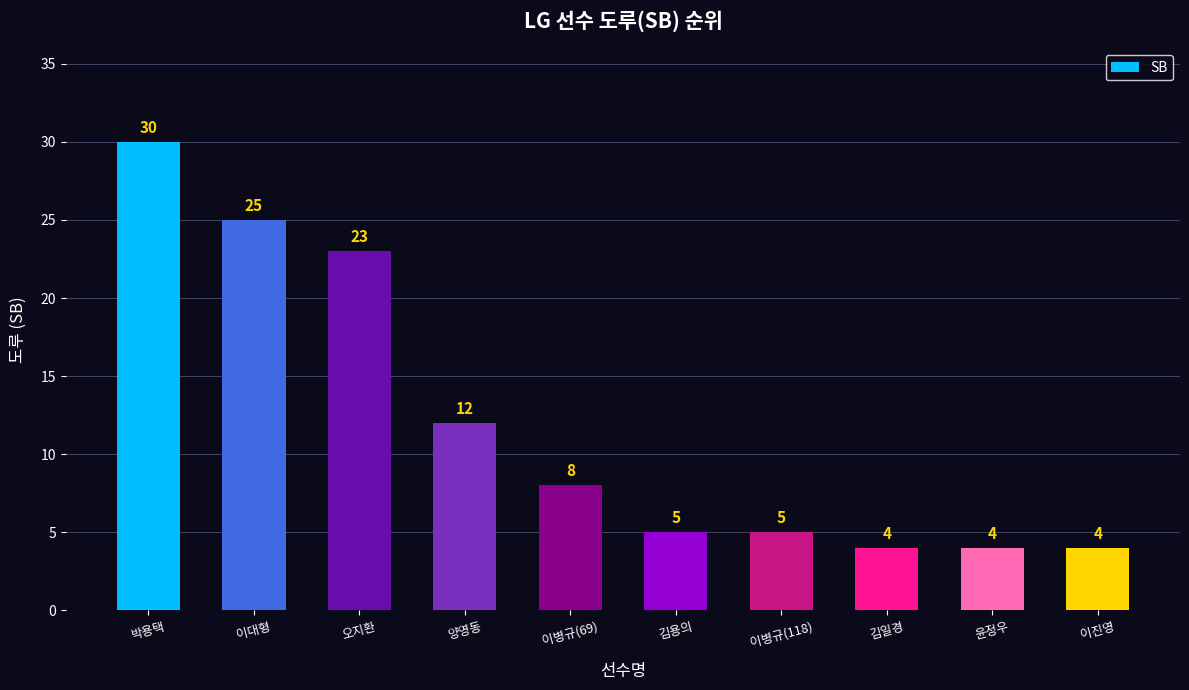

What is the greatest value displayed?

30